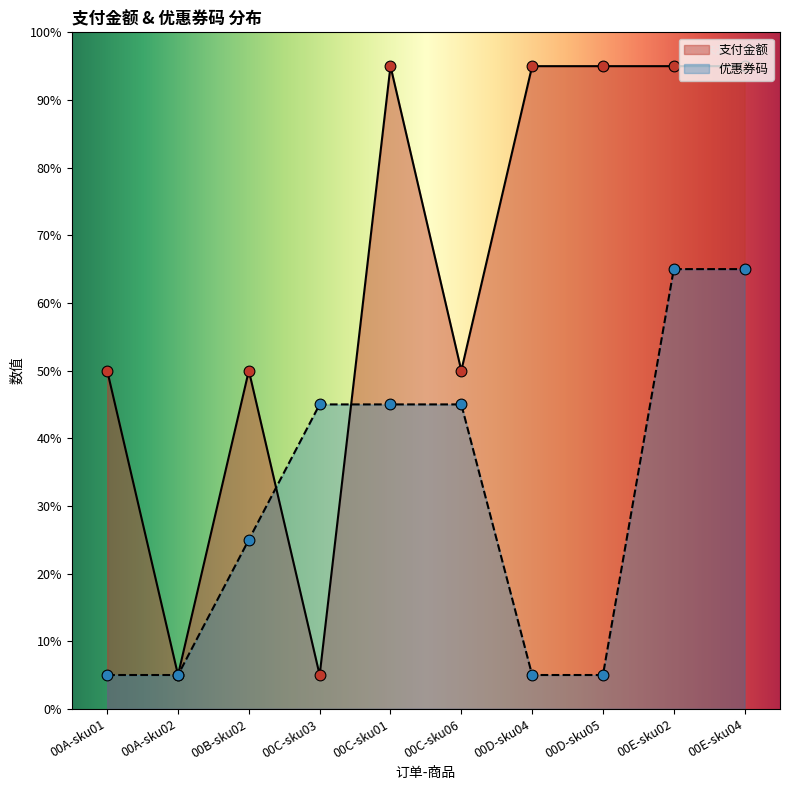

Which series contains the lowest Y value?

支付金额